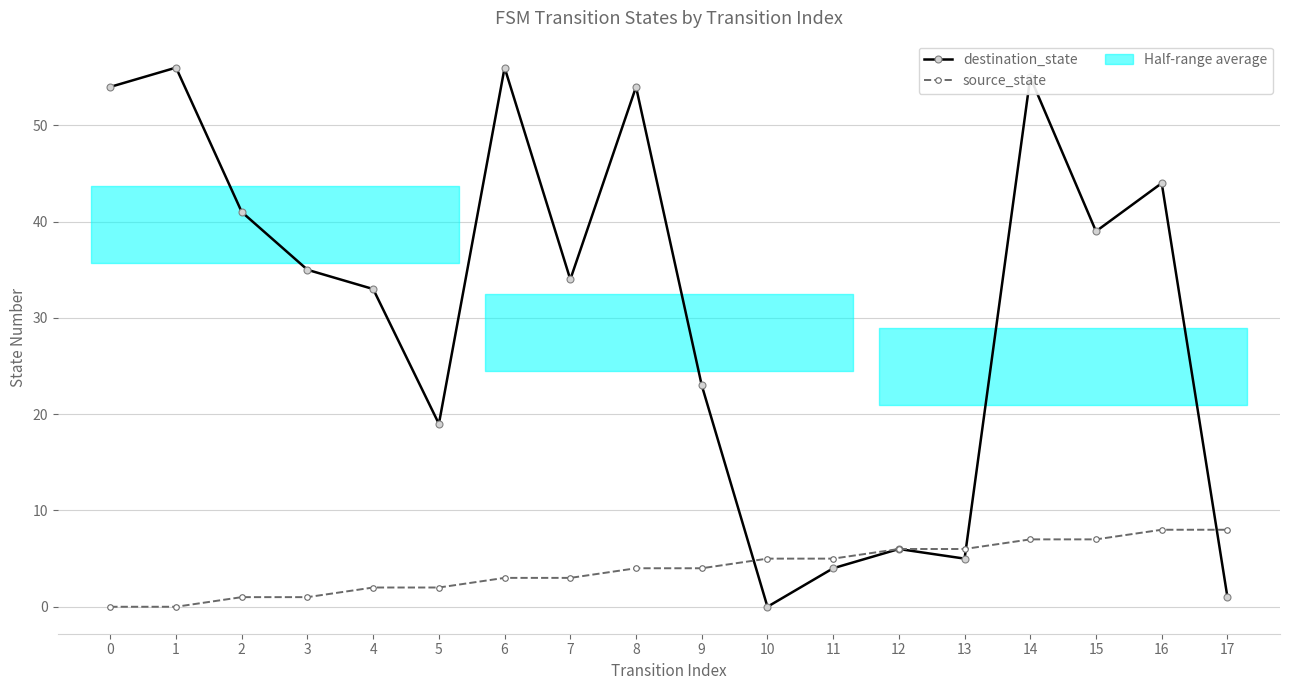

List the series in order of their peak value, lowest first.

source_state, destination_state